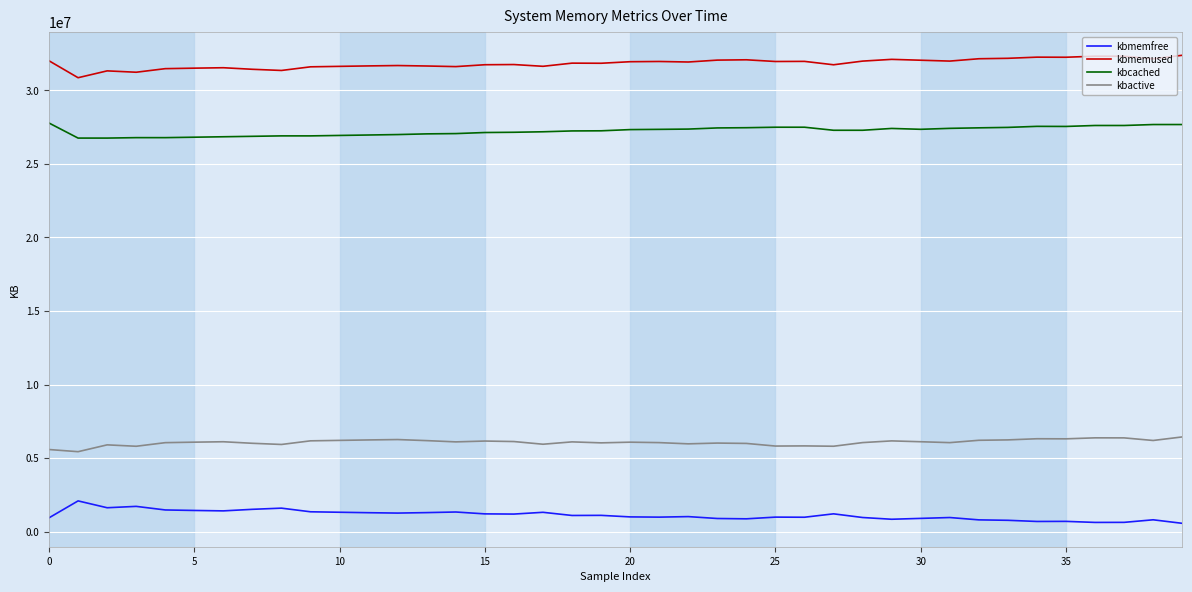

Is this an area chart (filled region under the line)?

No